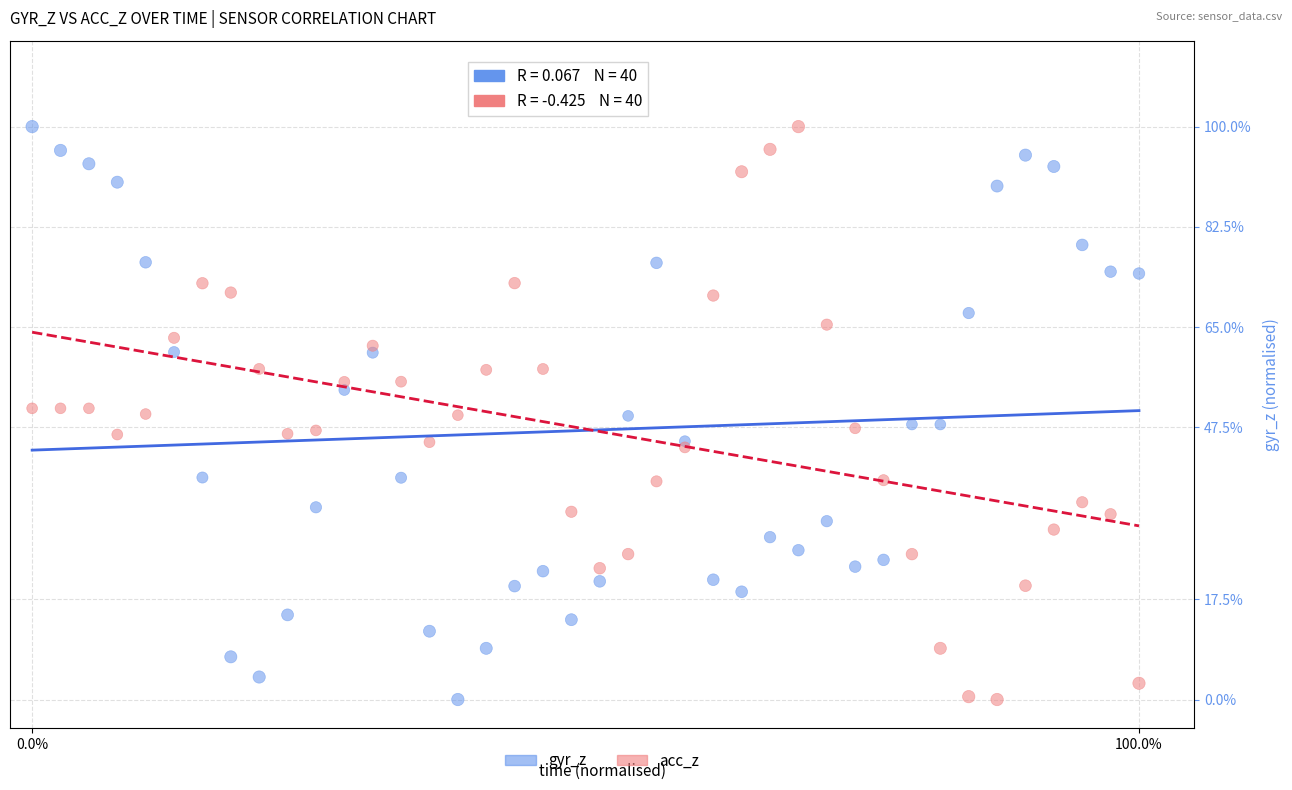

What are all the series names shown in the legend?

gyr_z, acc_z